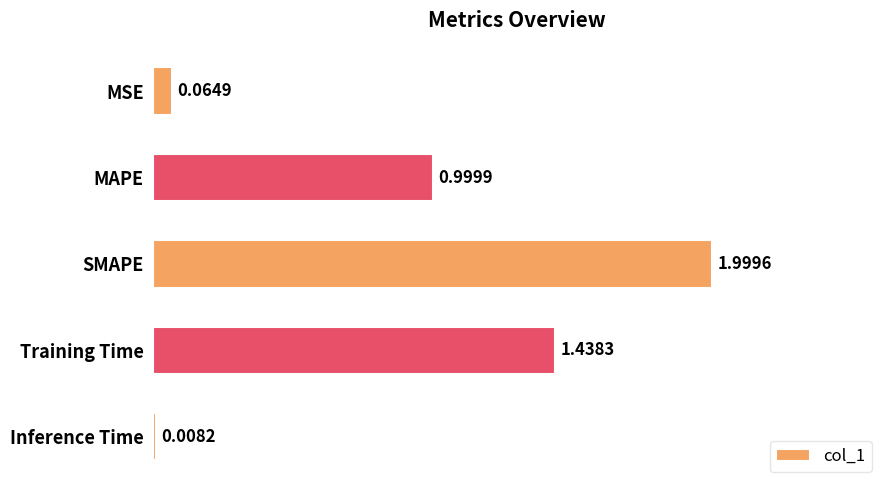

What is the label of the 3rd bar from the top?

SMAPE